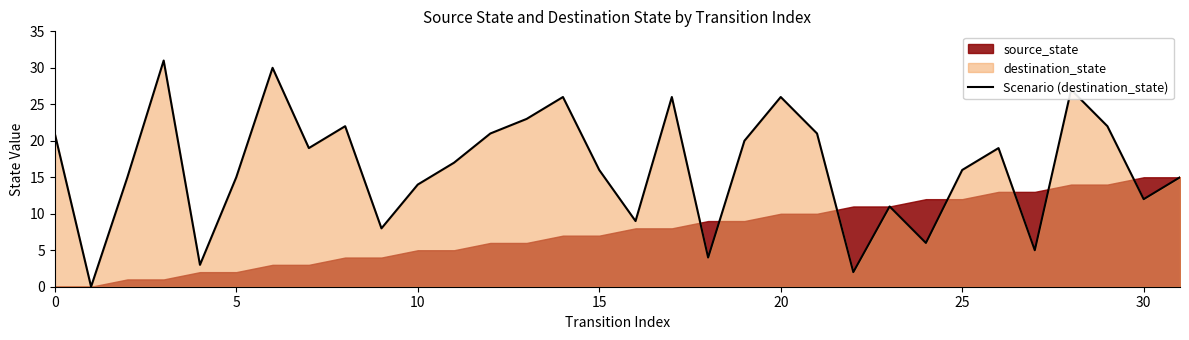

What is the highest value of the Scenario (destination_state) series?

31